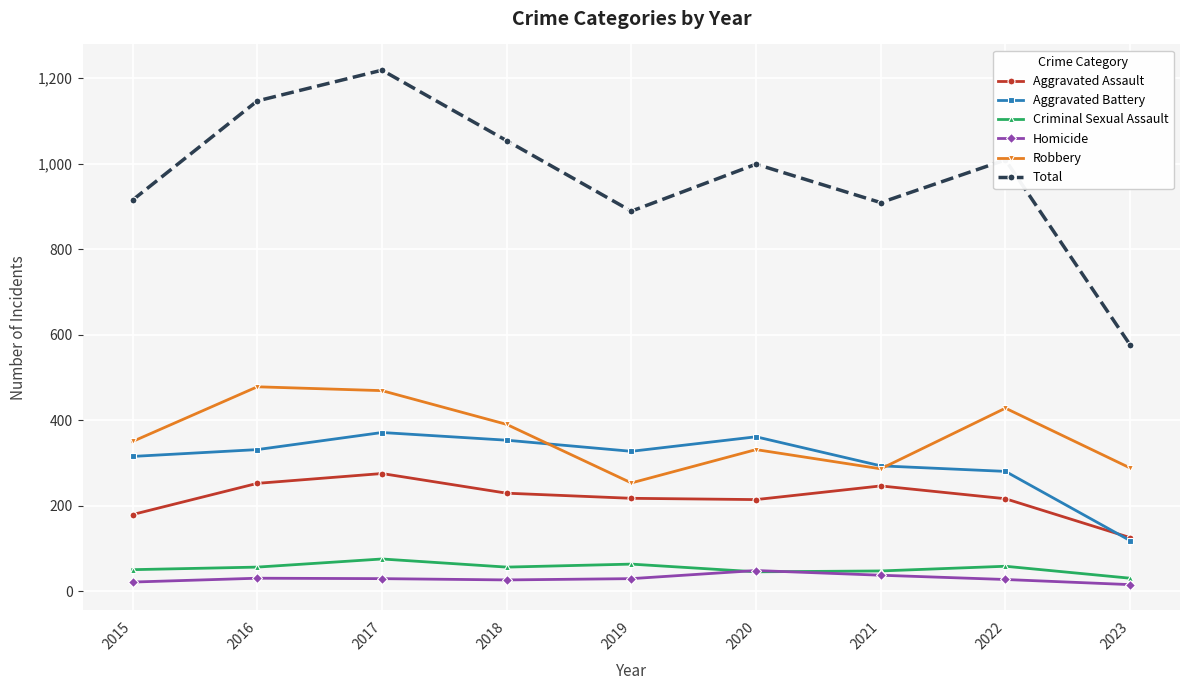

What is the difference between the maximum and minimum values in the Robbery series?

225